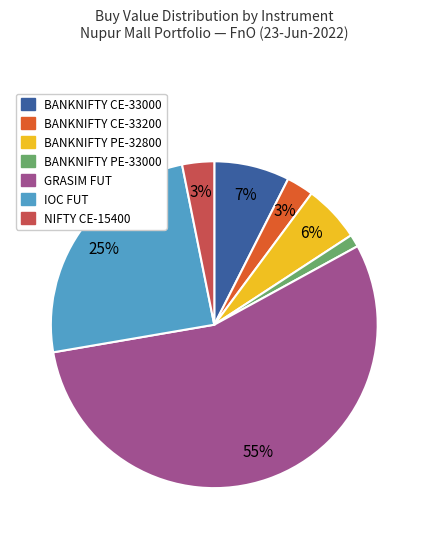

Which category has the biggest portion of the pie?

GRASIM FUT